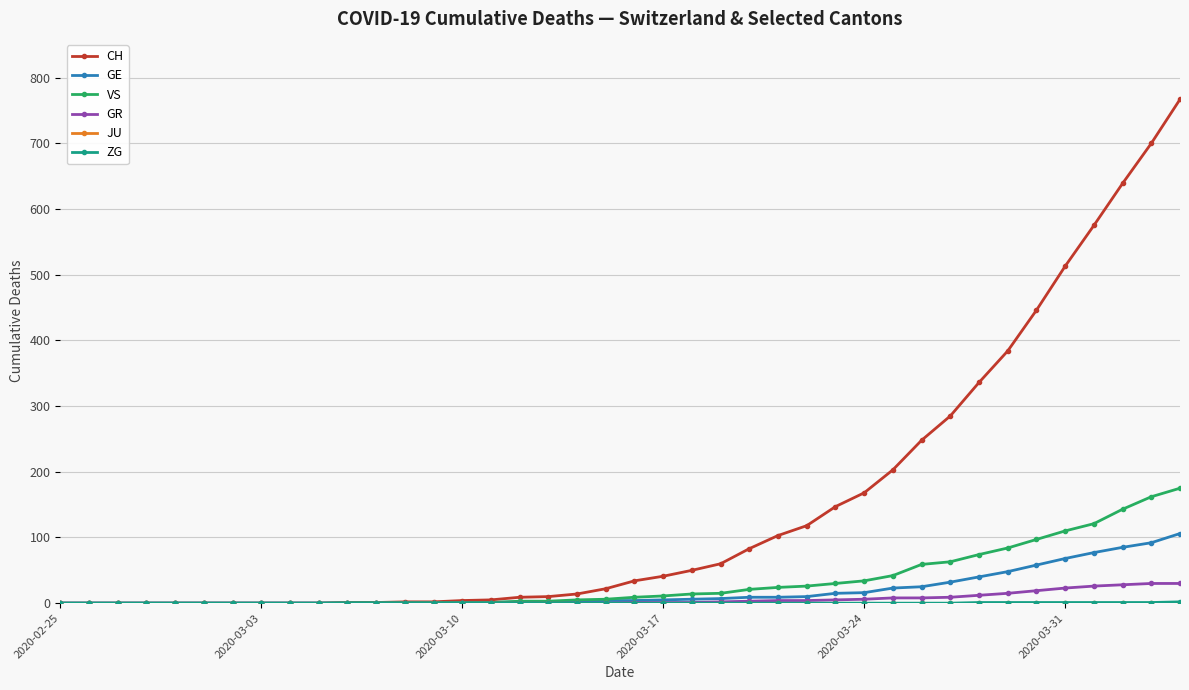

Which series has the largest total across all categories?

CH